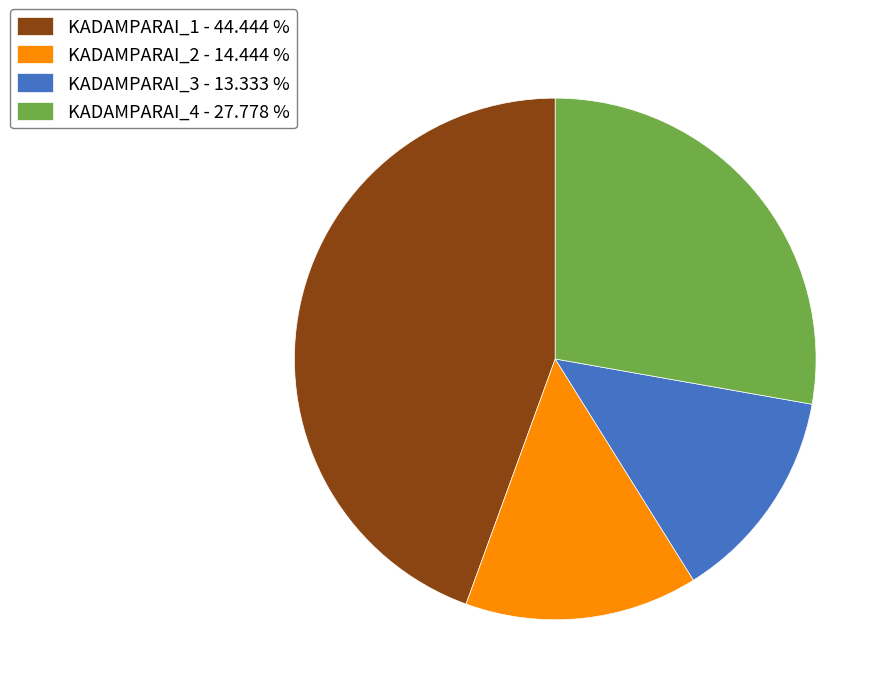

Is there any slice that represents more than half of the pie?

No